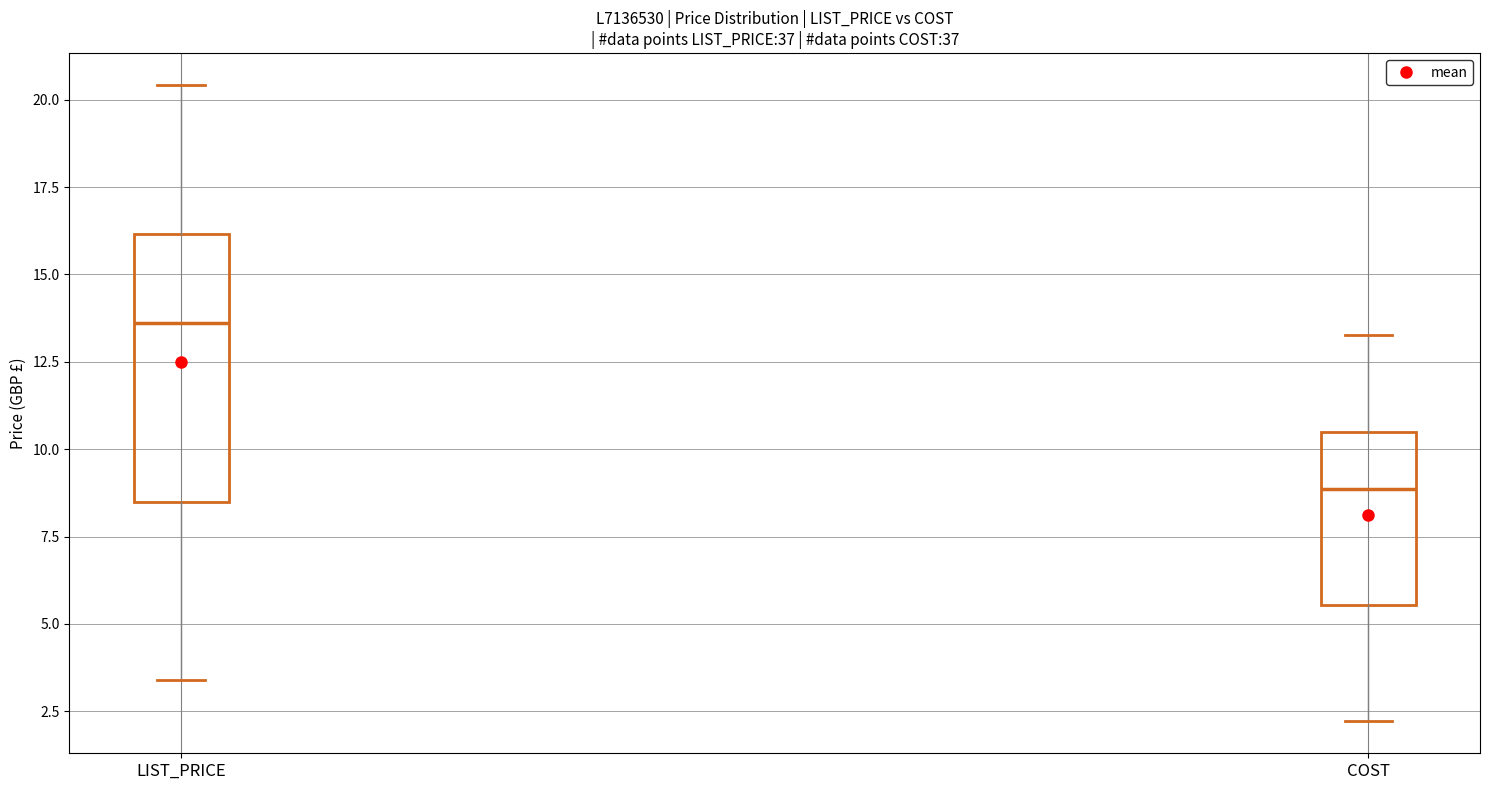

Comparing the boxes themselves (not the whiskers), which one is the tallest?

LIST_PRICE